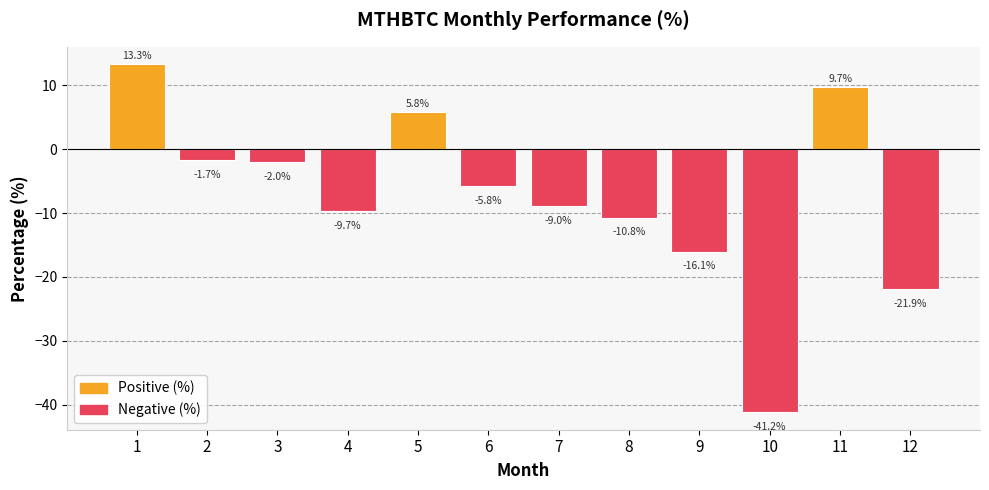

What is the sum of all values?

-89.3